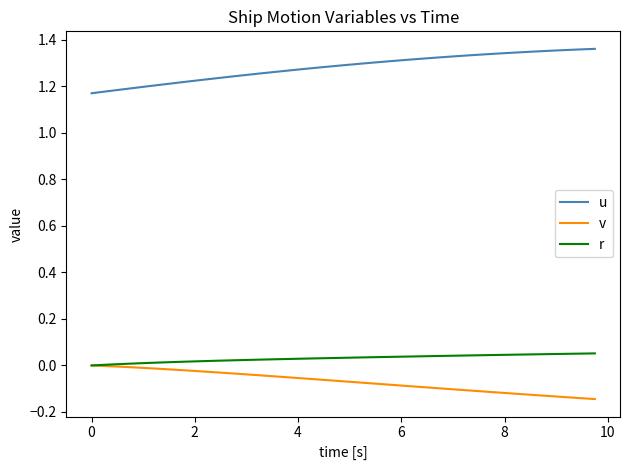

Which series has the largest total across all categories?

u